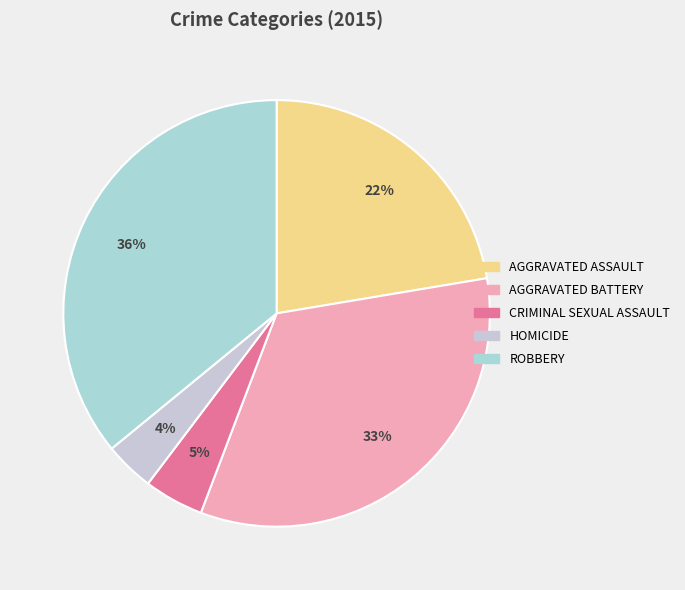

To the nearest percent, what is the average slice percentage?

20%